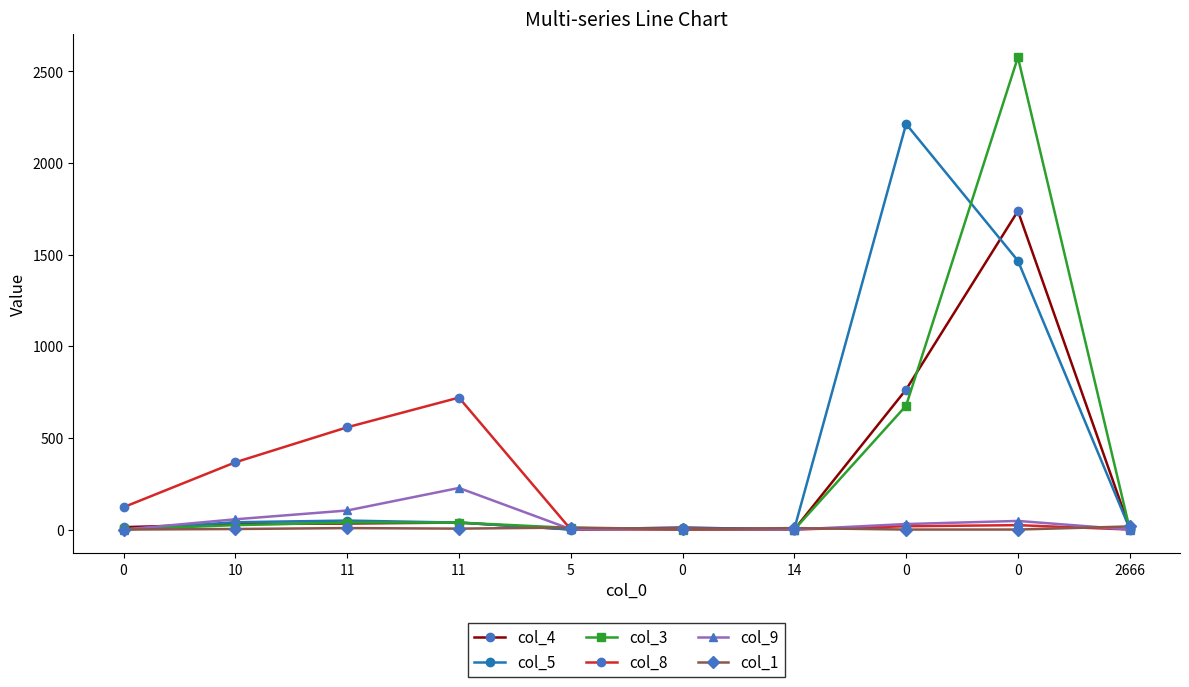

What is the spread (max minus min) of values at 0?

122